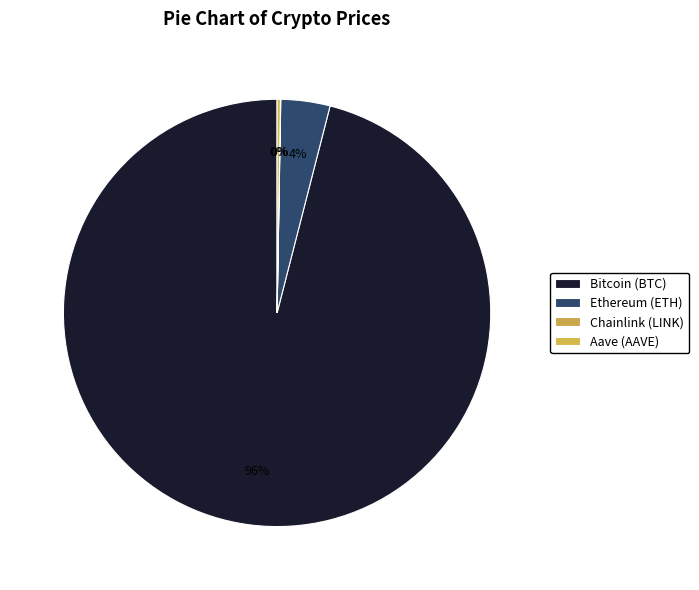

To the nearest percent, what is the difference between the Chainlink (LINK) and Ethereum (ETH) slice percentages?

4%